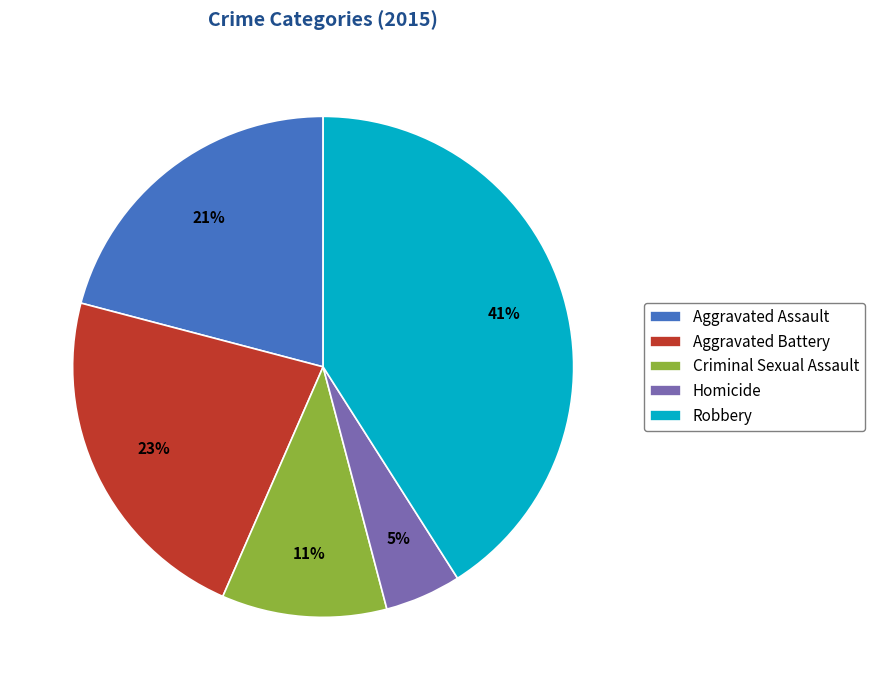

True or false: Homicide accounts for 5% of the total.

True